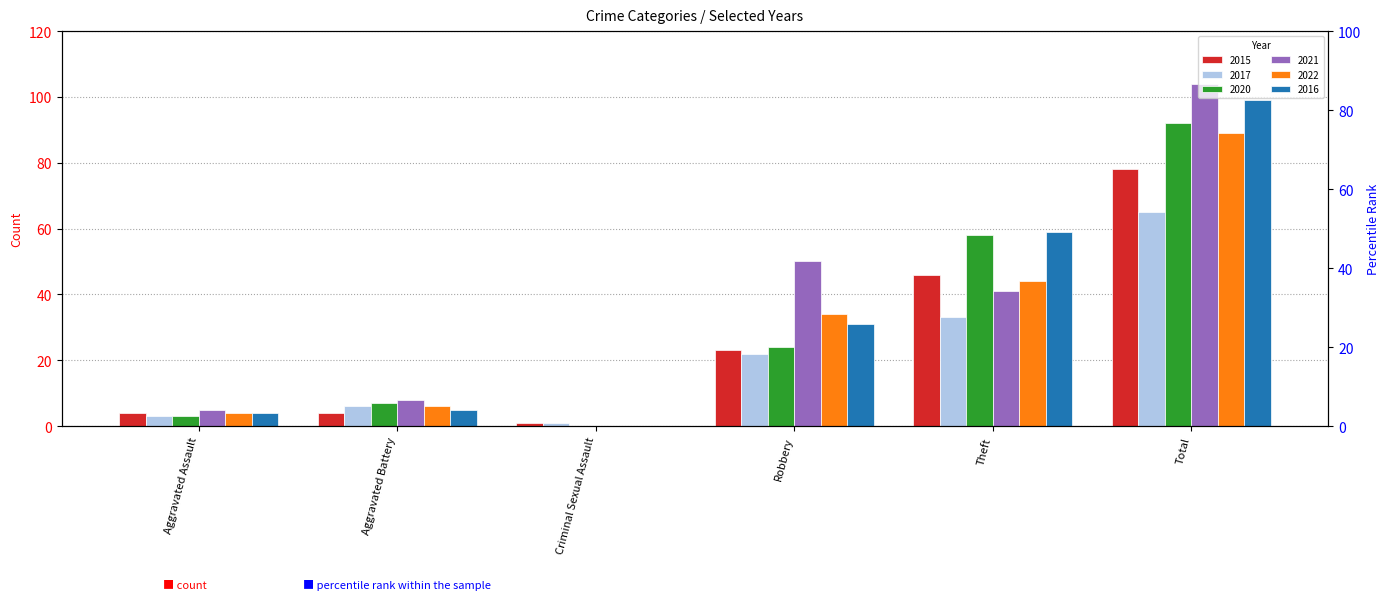

What are all the series names shown in the legend?

2015, 2017, 2020, 2021, 2022, 2016